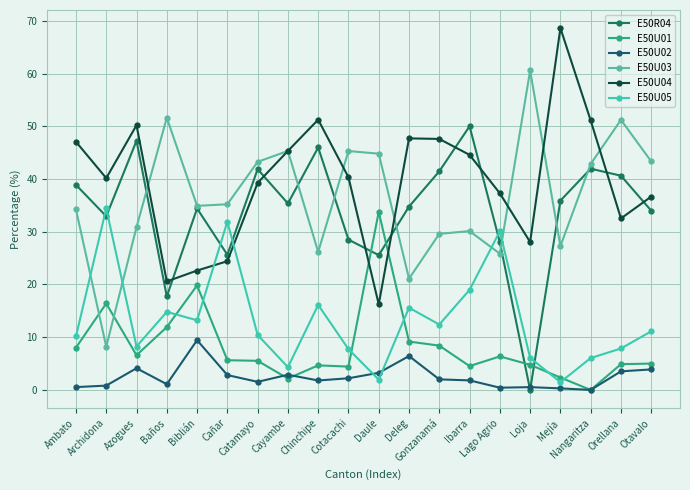

At which category does E50U04 reach its first local valley?

Archidona